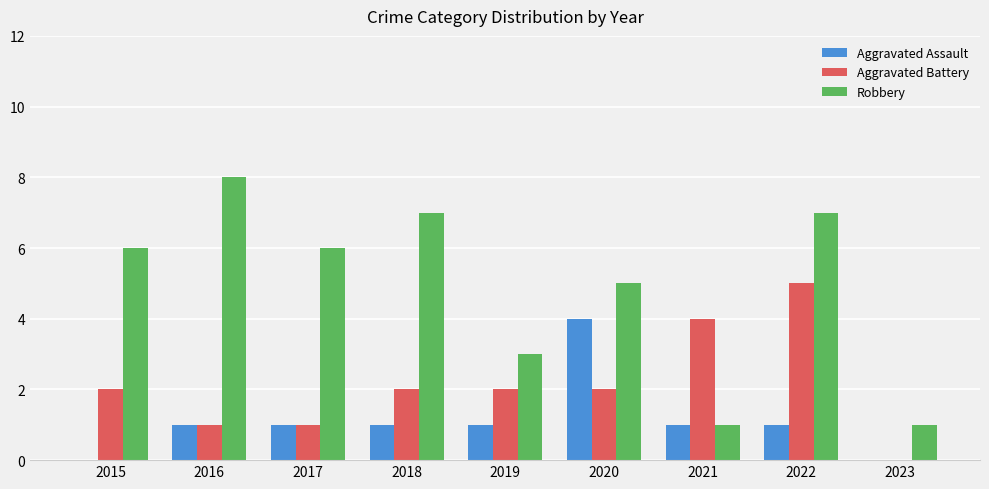

Reading left to right, list all the values displayed in this chart.

Aggravated Assault: 0	1	1	1	1	4	1	1	0
Aggravated Battery: 2	1	1	2	2	2	4	5	0
Robbery: 6	8	6	7	3	5	1	7	1